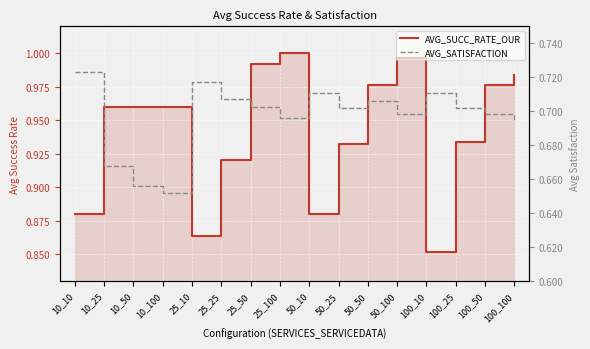

What is the sum of all AVG_SUCC_RATE_OUR values?

15.1